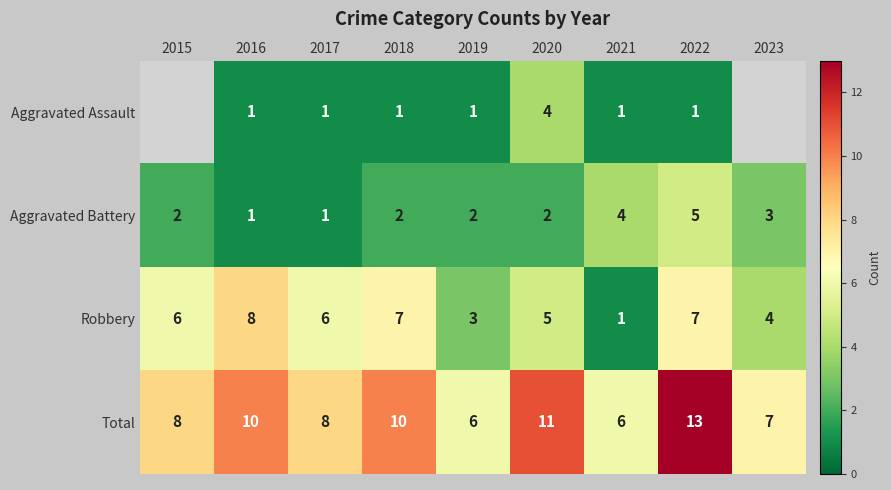

At which category does the chart reach its peak across all series?

2022